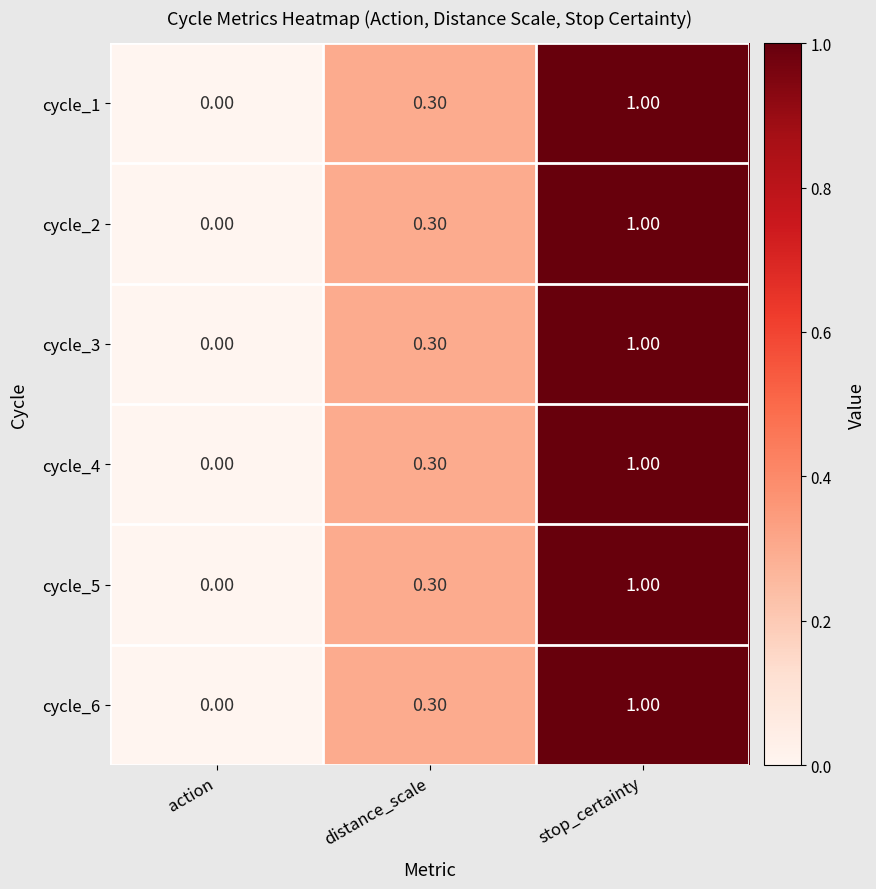

At which category is the sum across all series the highest?

stop_certainty